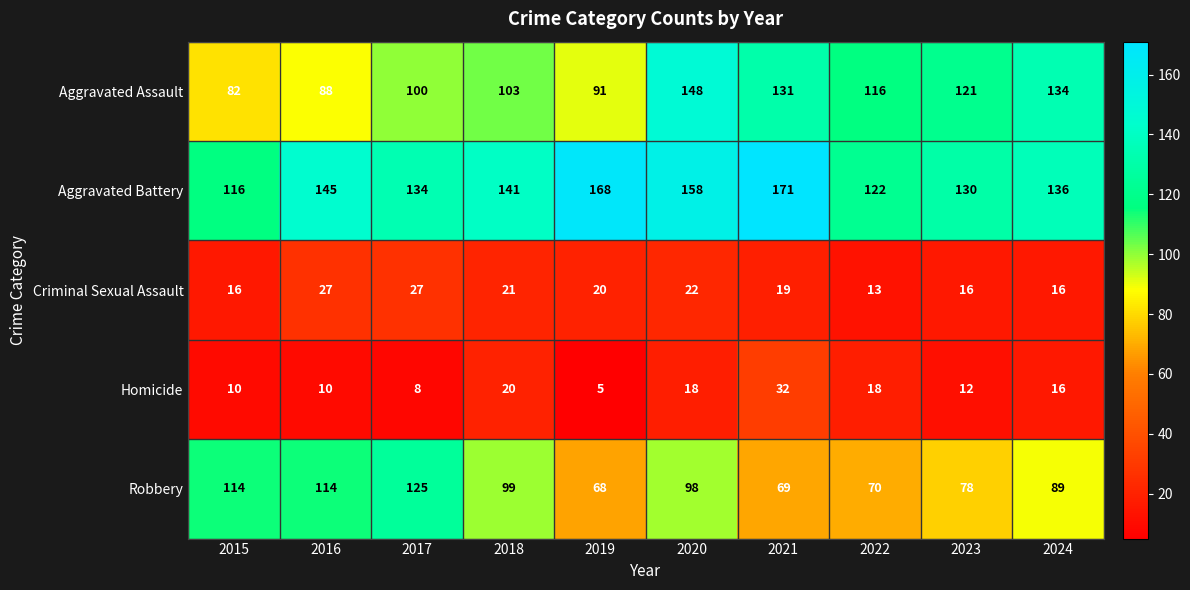

The Aggravated Battery series shows 240 at 2018. True or false?

False